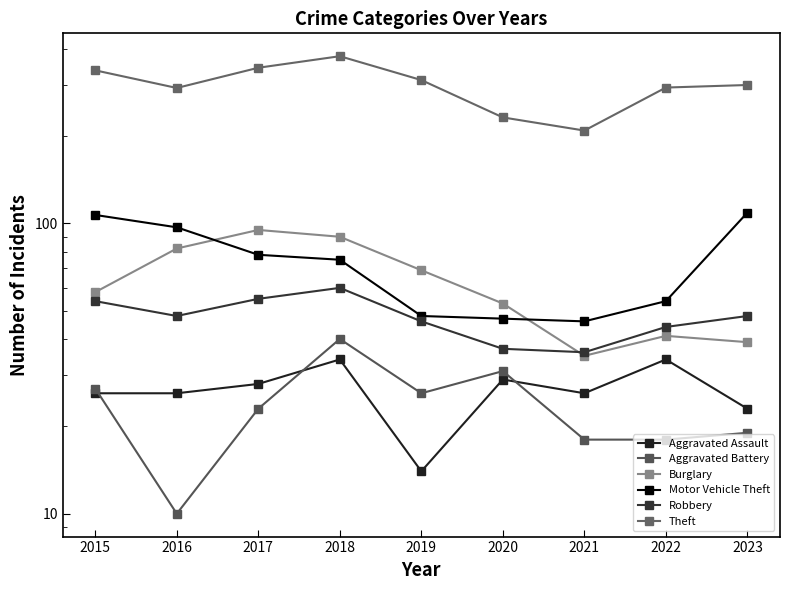

How many series are shown in this chart?

6